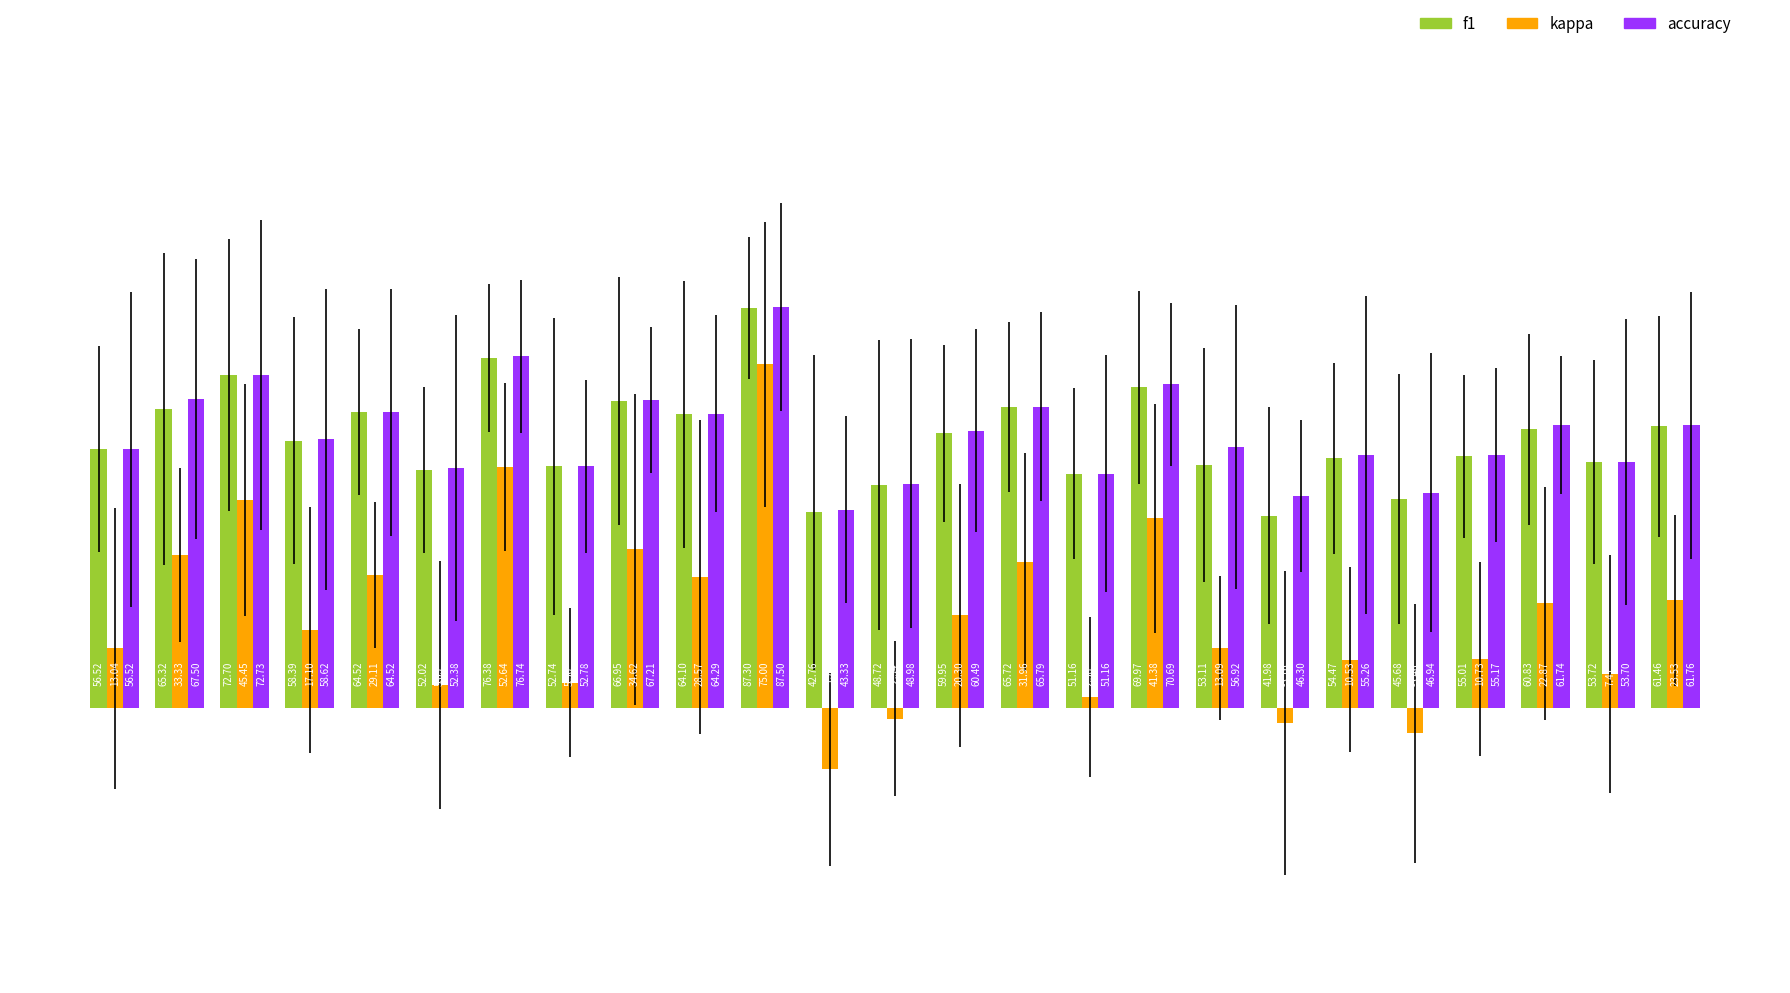

Which series has the largest total across all categories?

accuracy